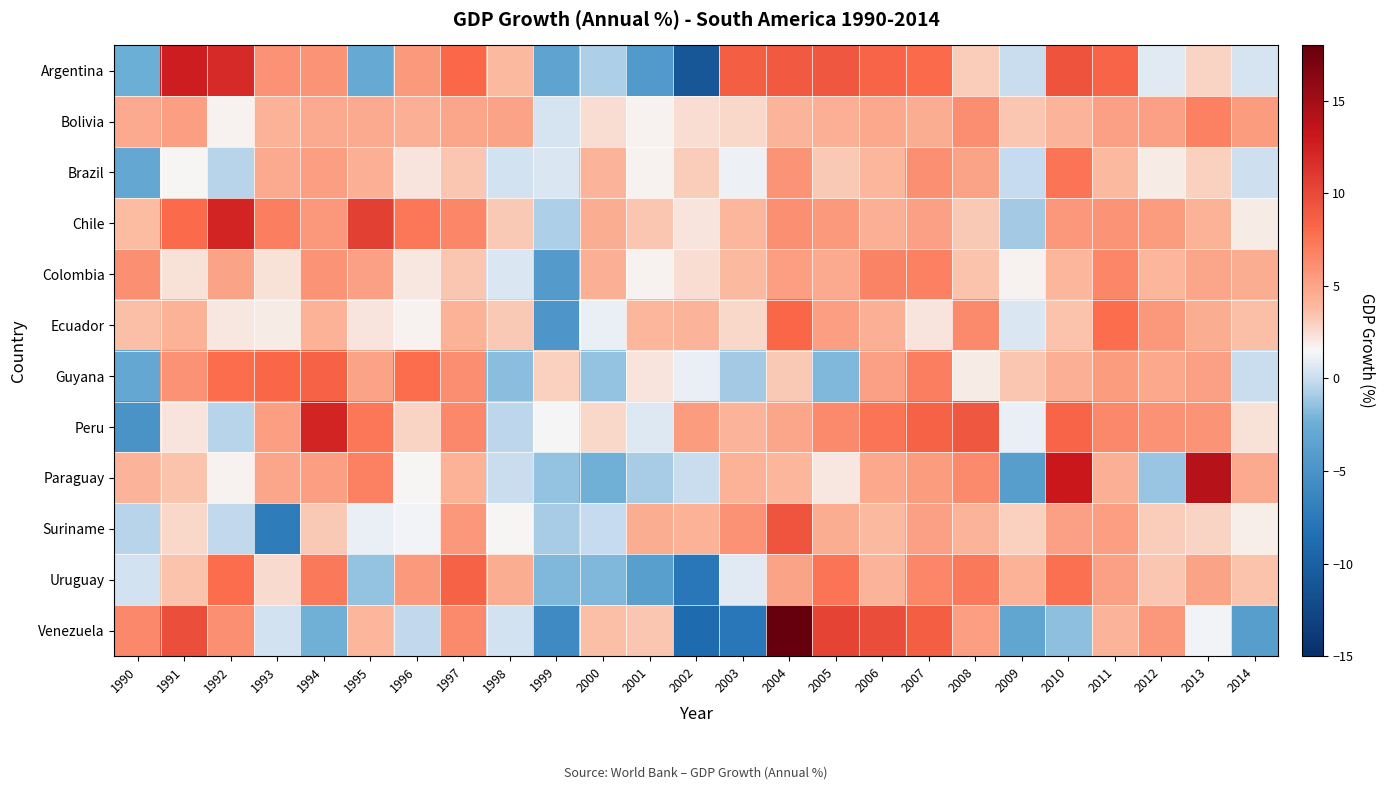

What is the total value across all series at 1990?

14.9